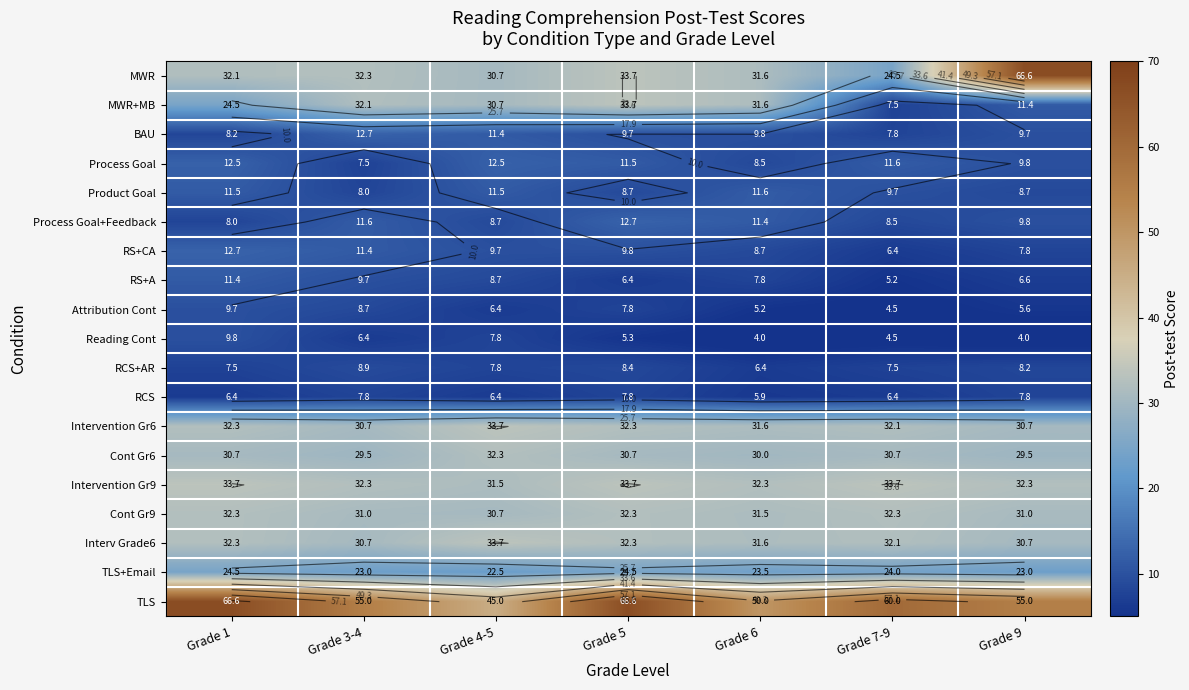

Is it true that Interv Grade6 equals 53.2 at Grade 1?

False